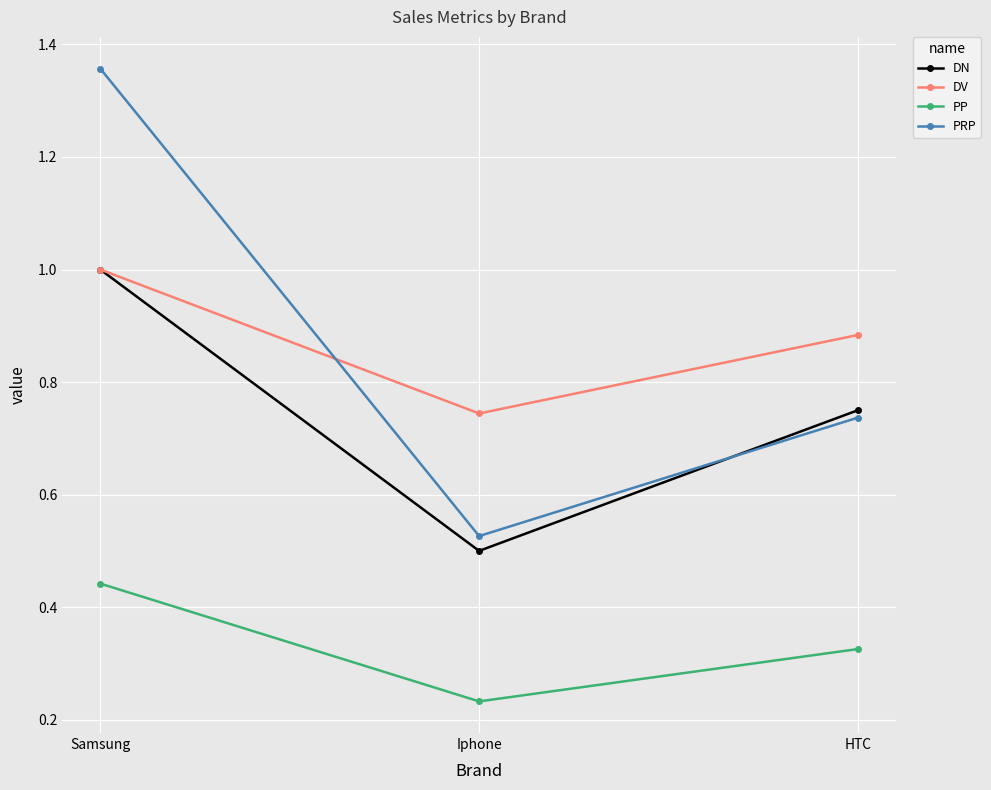

Count the DN values in the range 0 to 1.

3